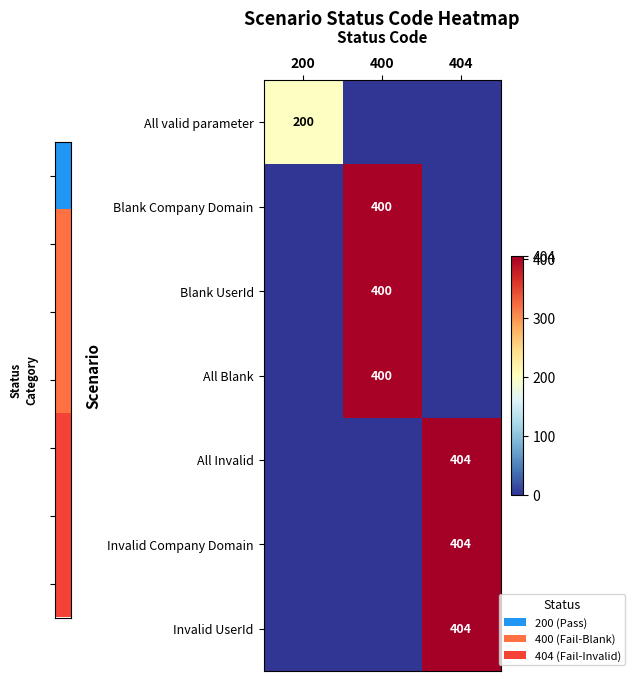

At how many categories does at least one series exceed 246?

2